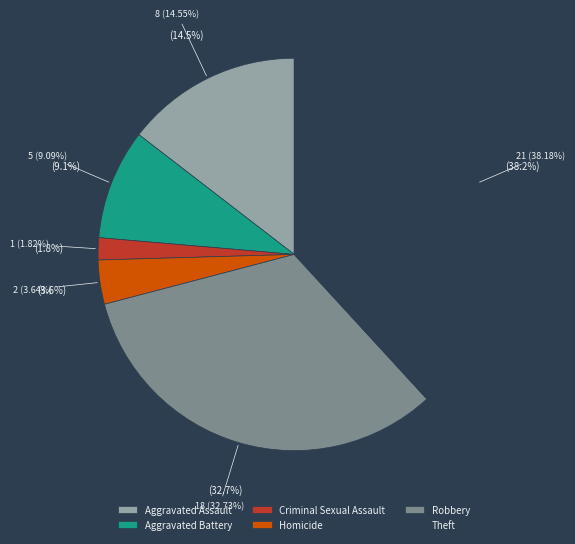

Does Criminal Sexual Assault represent more than half of the total?

No